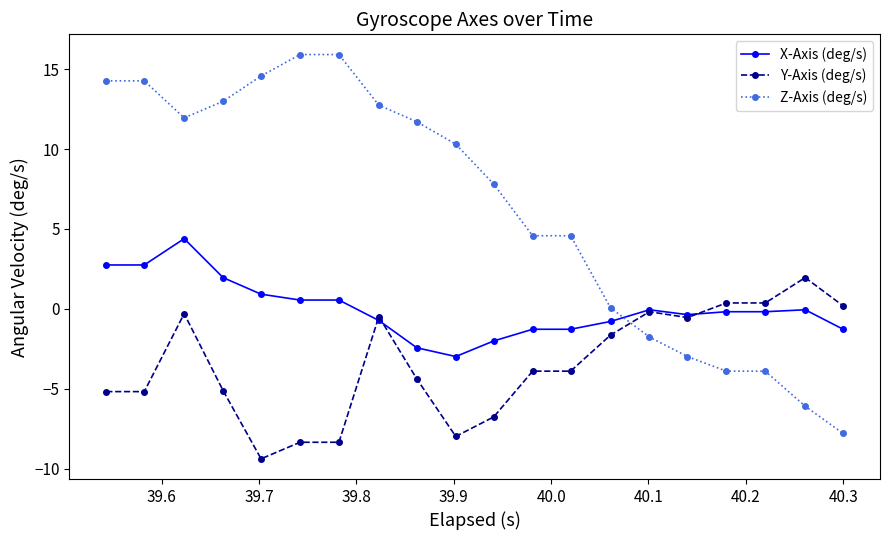

Rank the series by their average value, from lowest to highest.

Y-Axis (deg/s), X-Axis (deg/s), Z-Axis (deg/s)